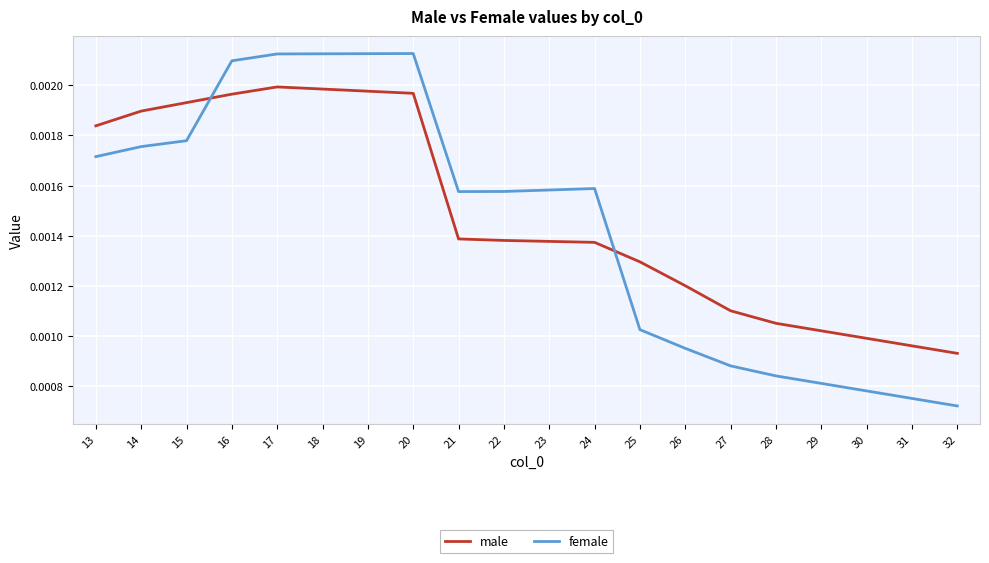

Is the value of female at 29 greater than the value of male at 23?

No